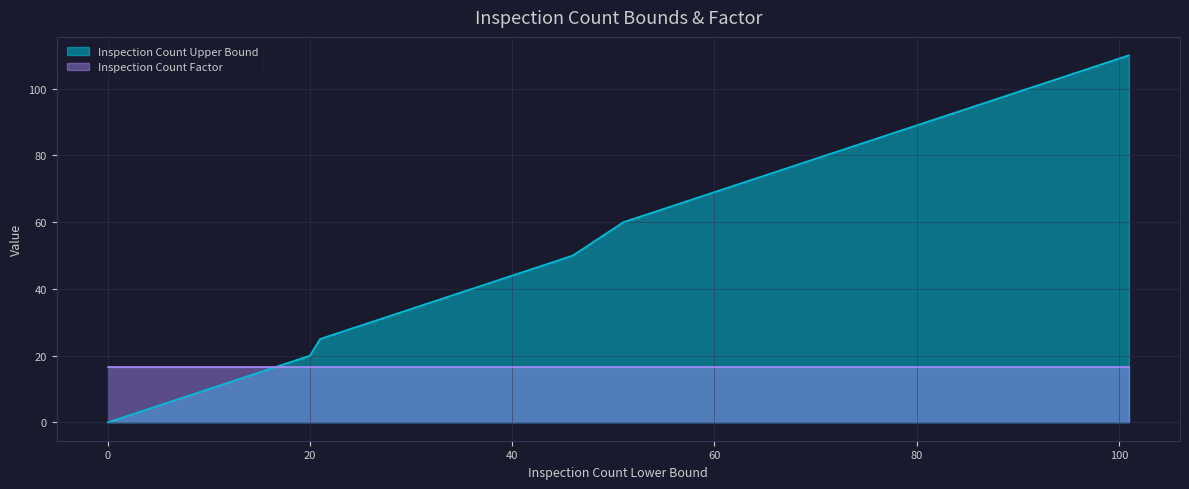

What is the maximum value shown in the chart?

110.0